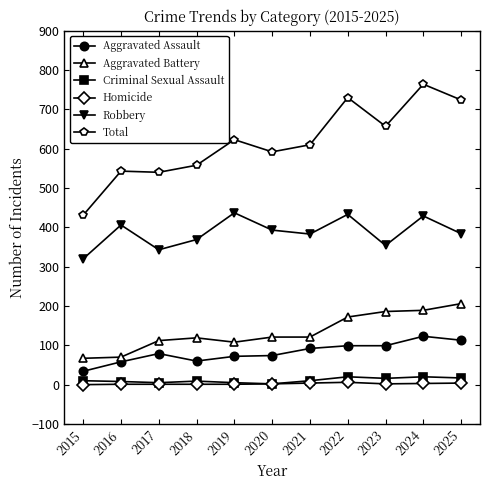

Does the chart have visible grid lines?

No